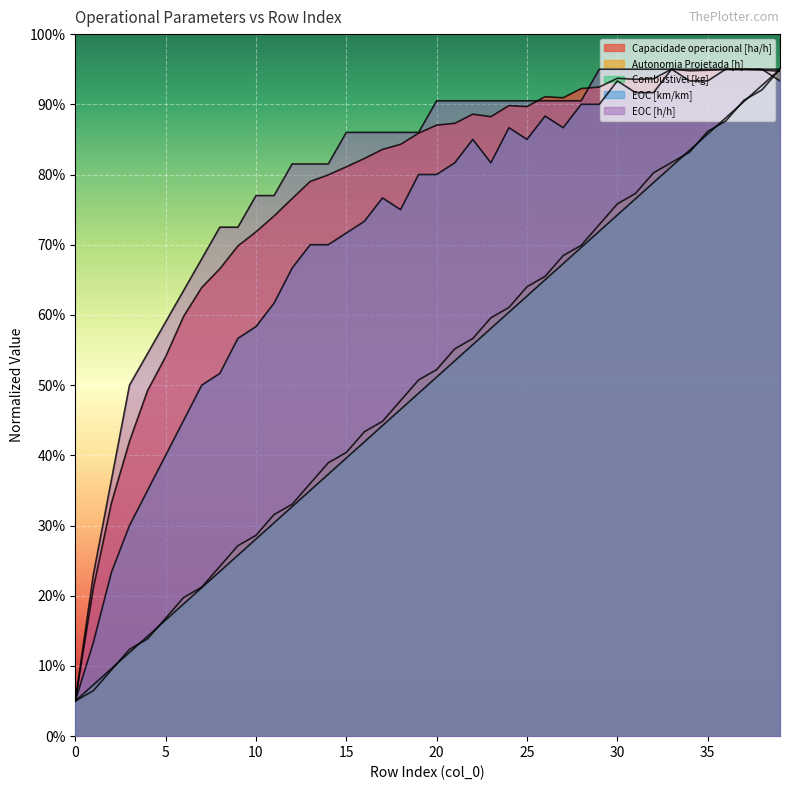

How many data points in EOC [h/h] are above 9?

20